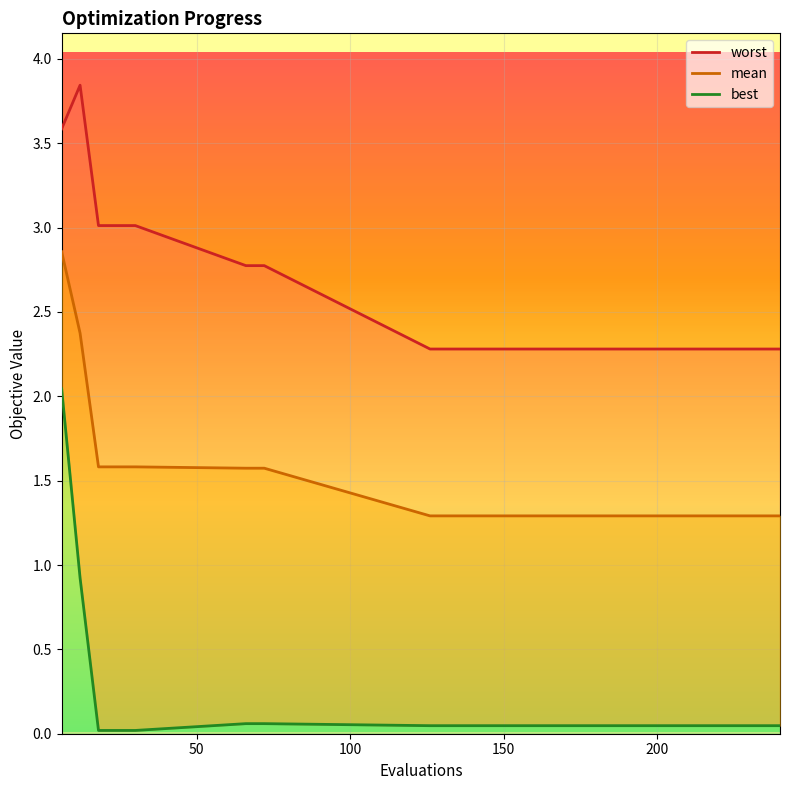

Rank the series by their maximum value, from highest to lowest.

worst, mean, best